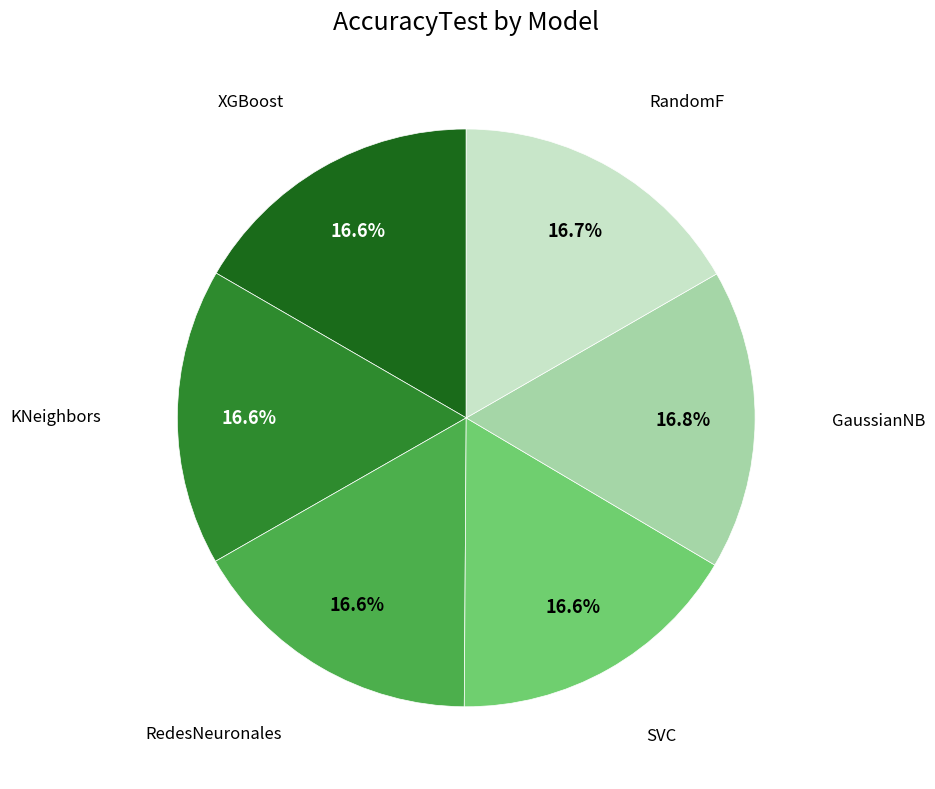

Is there a majority slice in this chart?

No